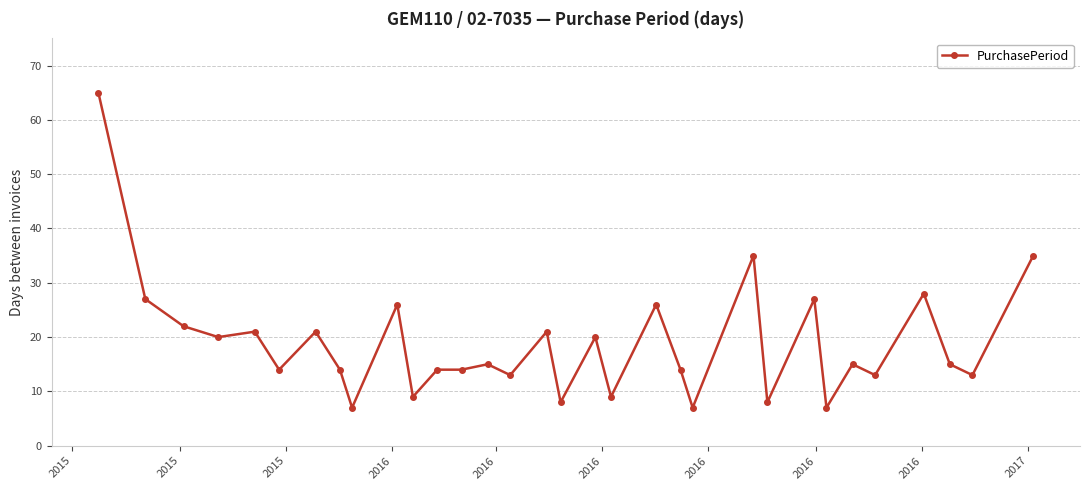

What is the minimum value shown in the chart?

7